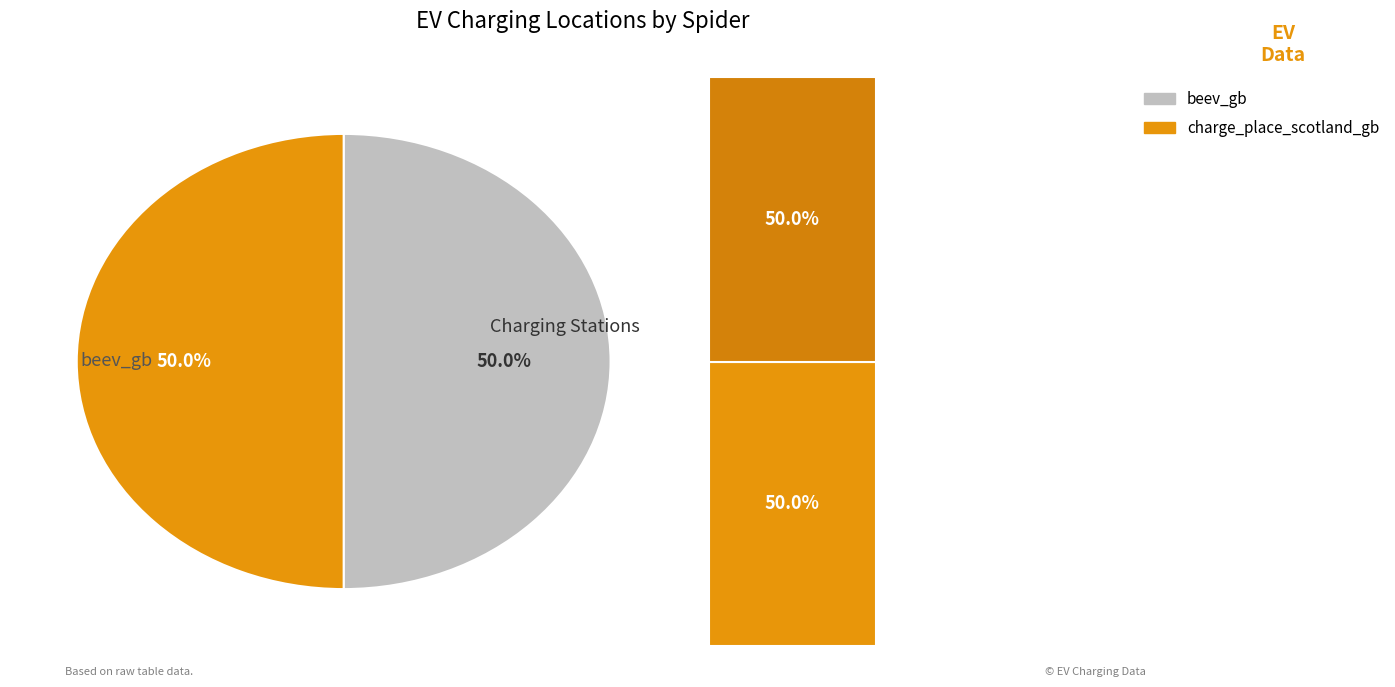

Rank the categories by value from lowest to highest.

beev_gb, charge_place_scotland_gb